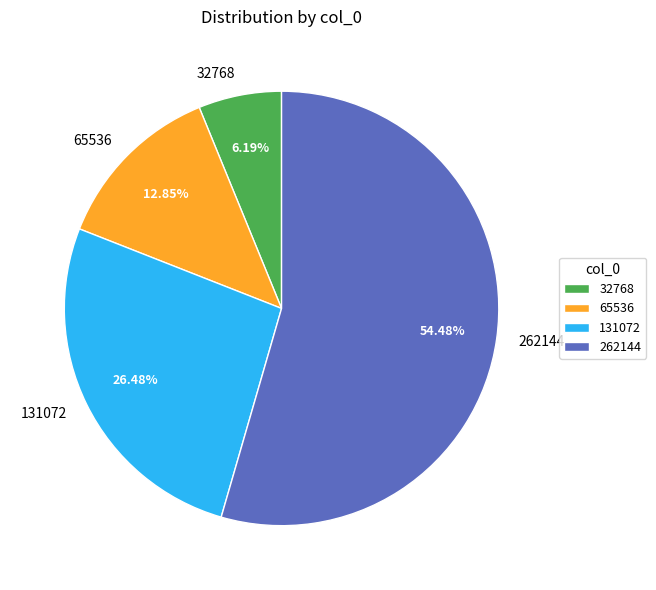

What percentage do 65536 and 131072 together represent?

39.3%